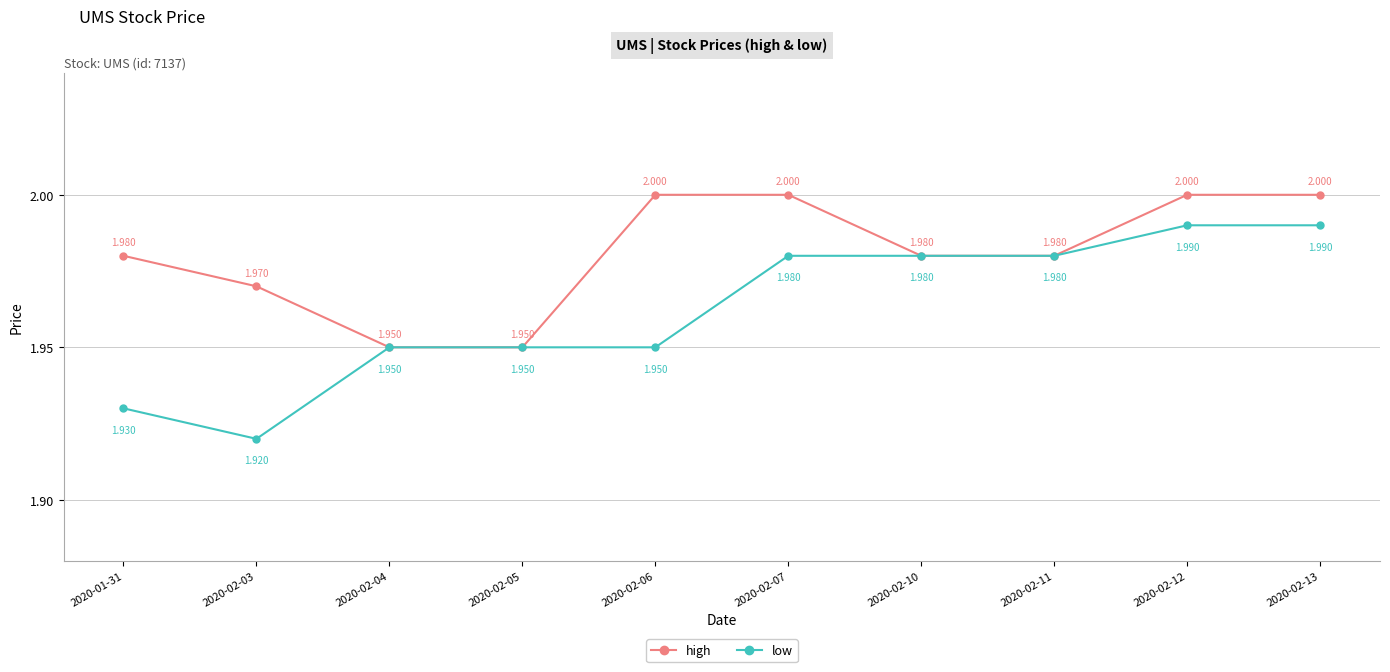

Between 2020-01-31 and 2020-02-10, which series saw the biggest shift?

low